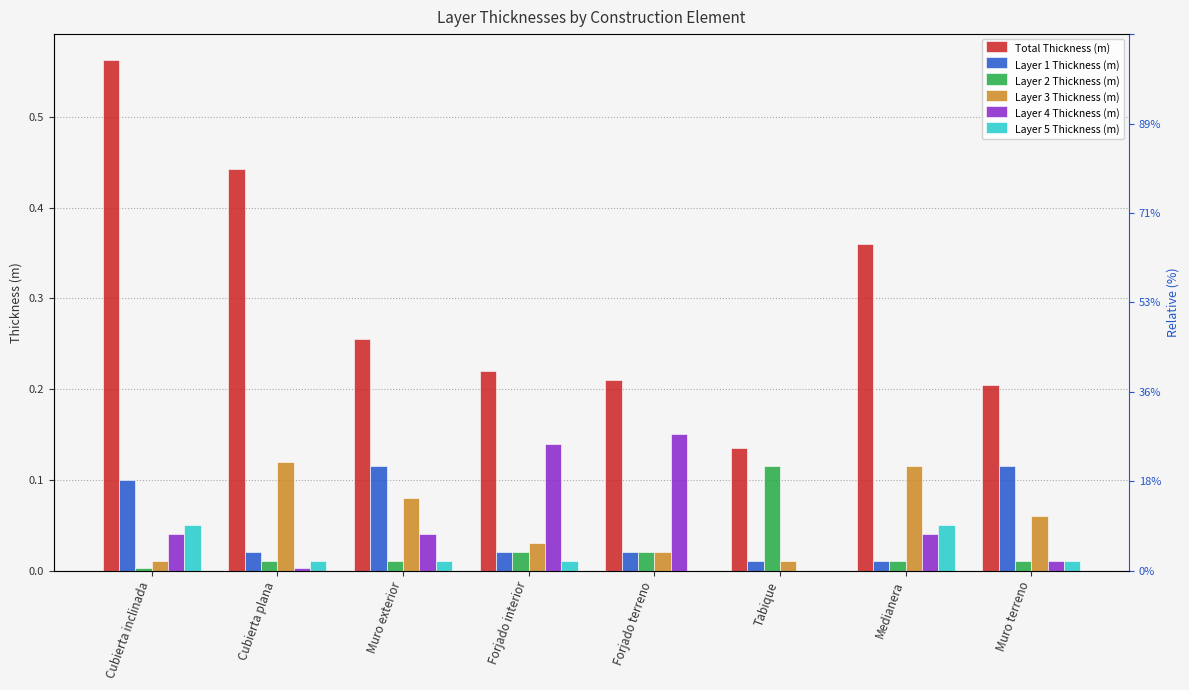

Between Medianera and Muro exterior, which is larger?

Medianera